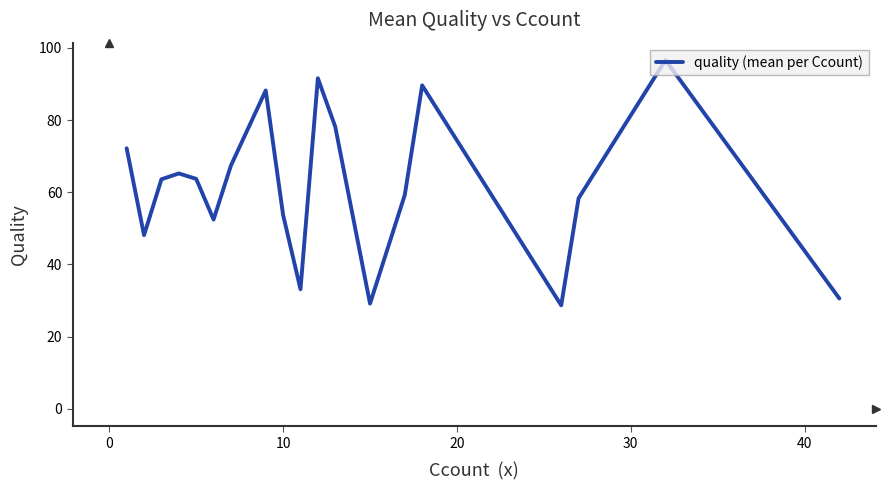

What is the difference between the maximum and minimum values?

67.9